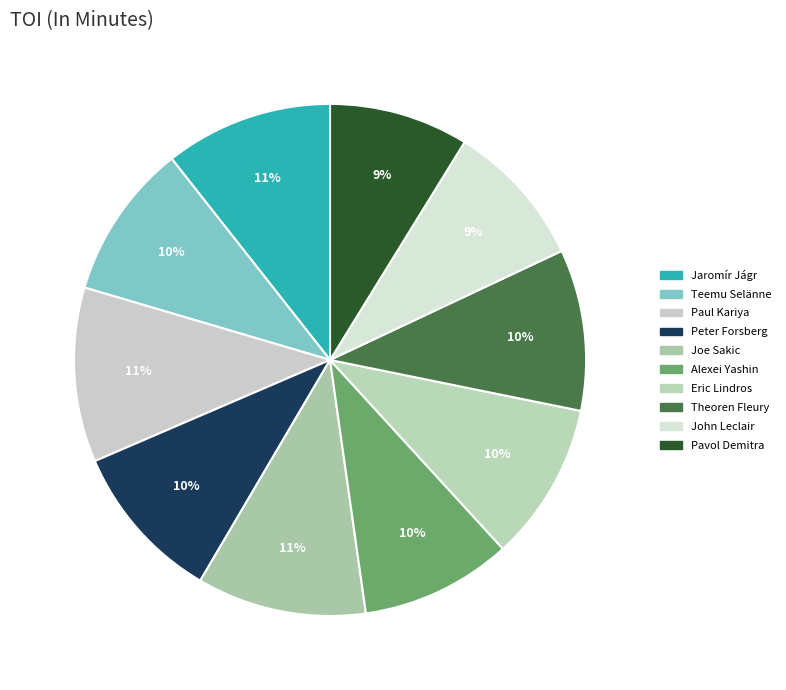

Count the number of slices in the pie.

10